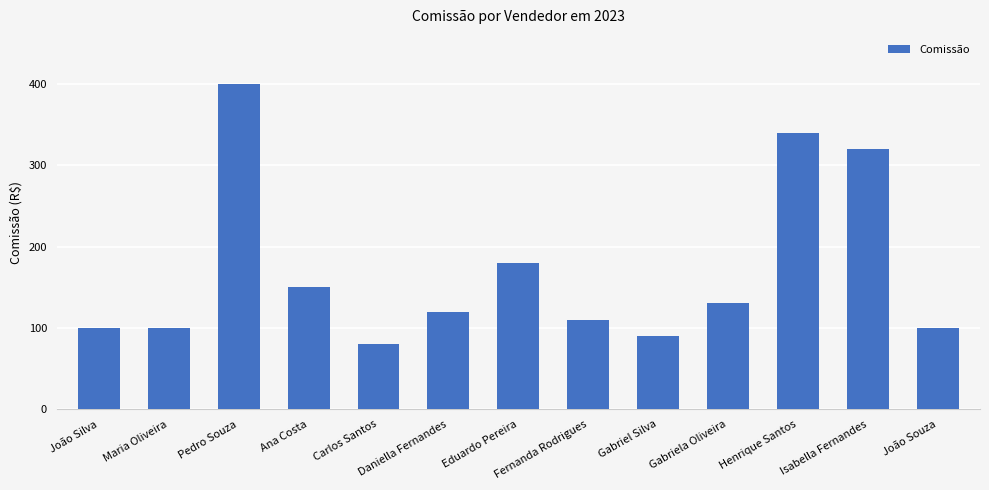

How many bars are there in total?

13